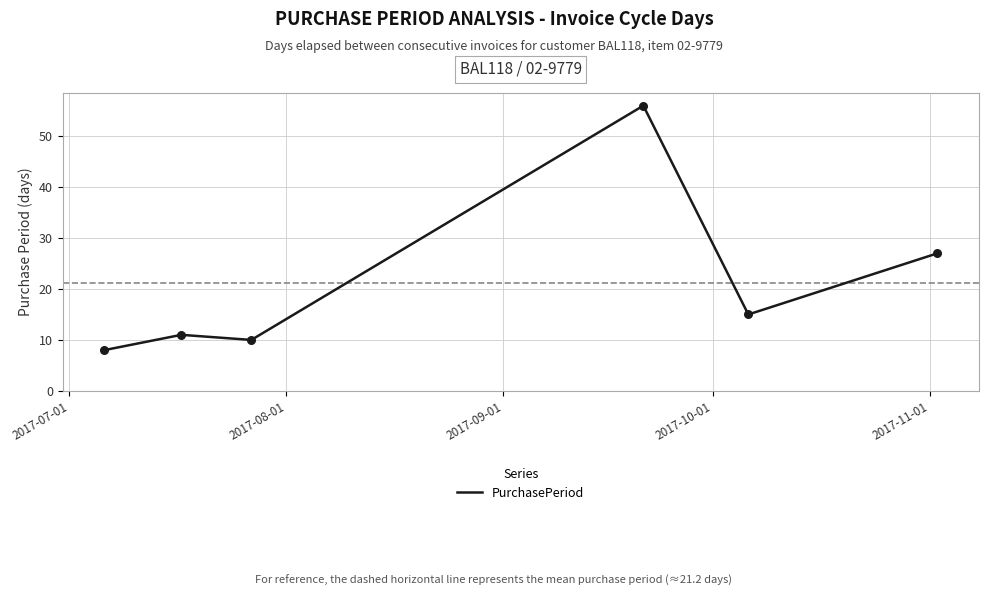

What is the average value?

21